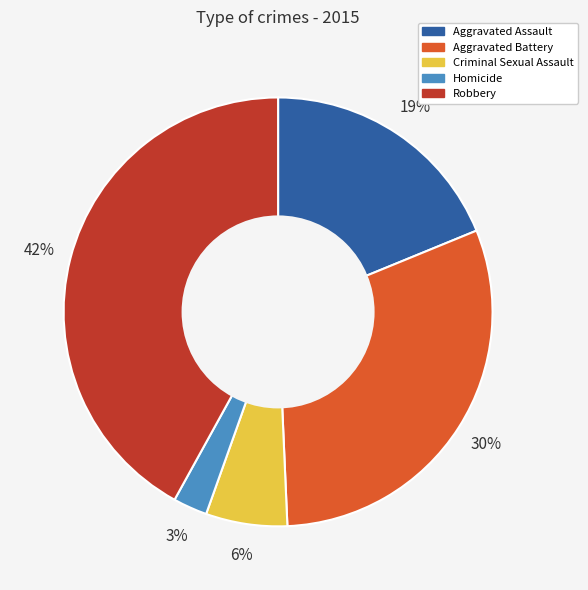

Which has a higher value, Robbery or Homicide?

Robbery